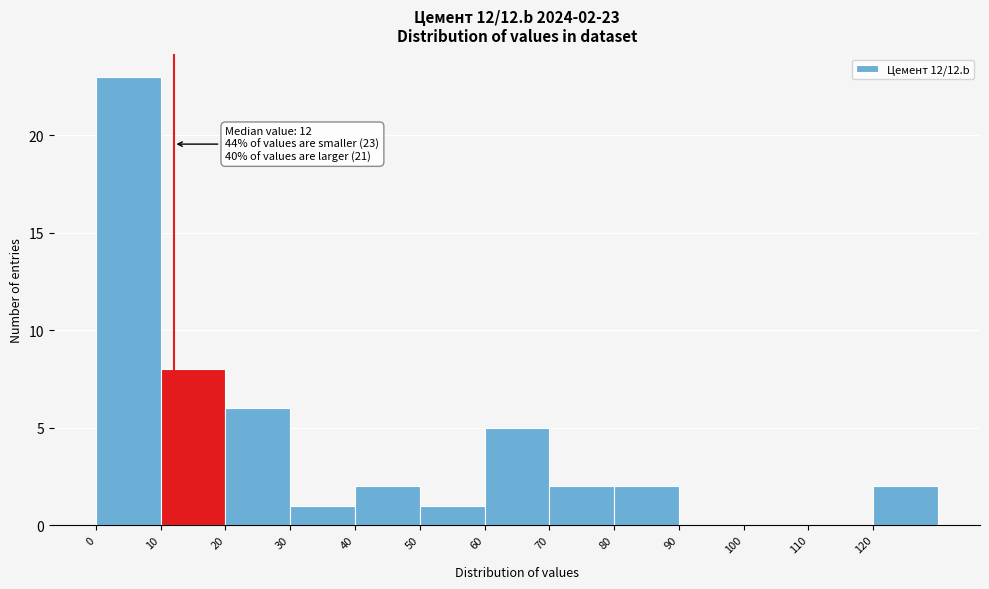

Over which range of the x-axis is the bar tallest?

0 to 10